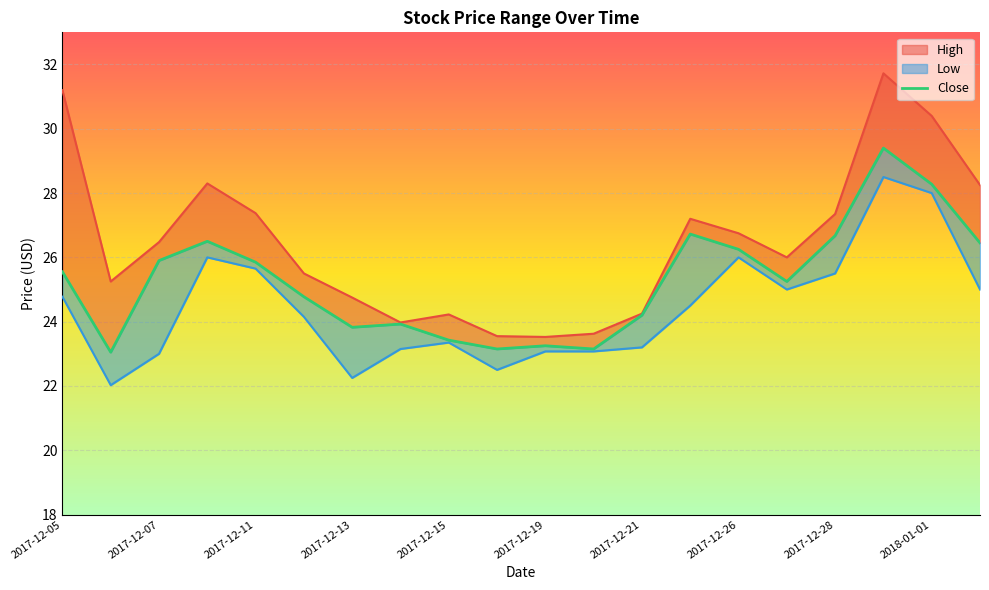

What is the difference between the maximum and minimum values?

6.4